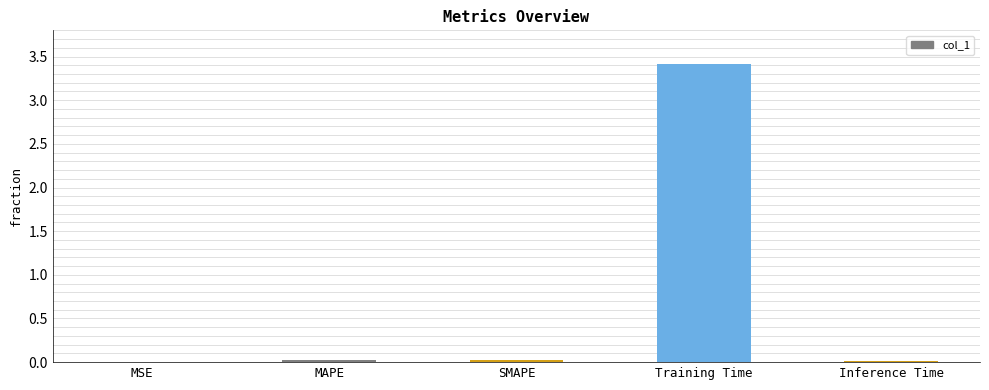

What is the change in value from SMAPE to Training Time?

+3.4